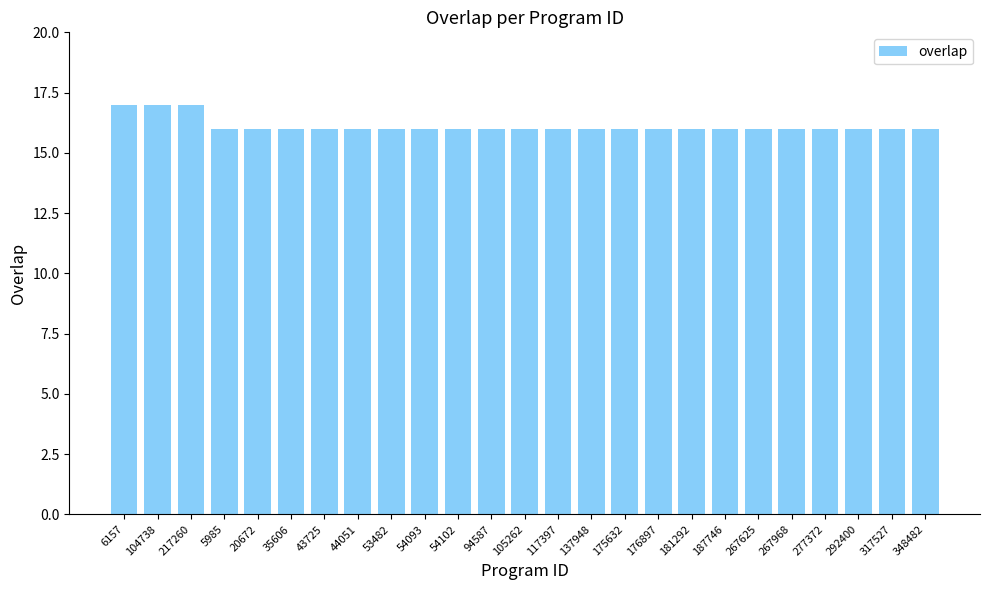

What is the minimum value shown in the chart?

16